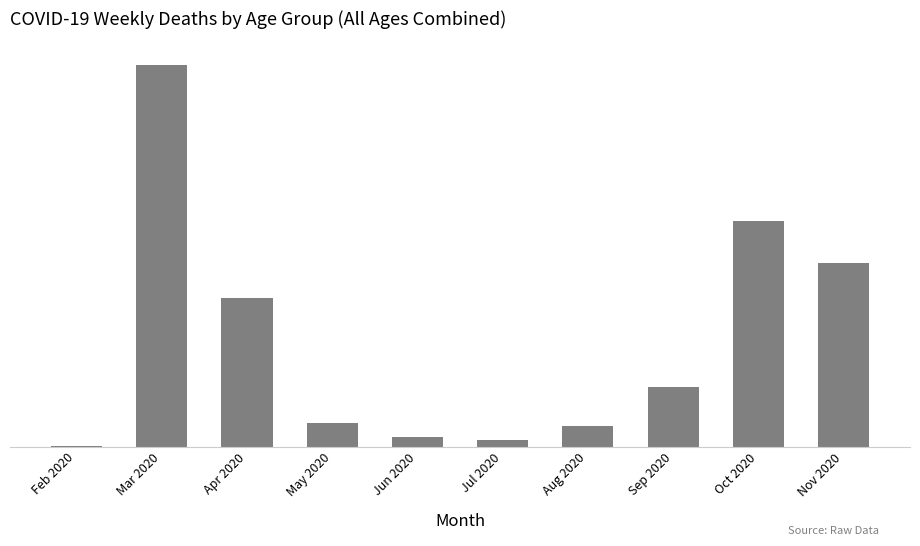

What is the approximate value at Jul 2020, to the nearest 10?

30